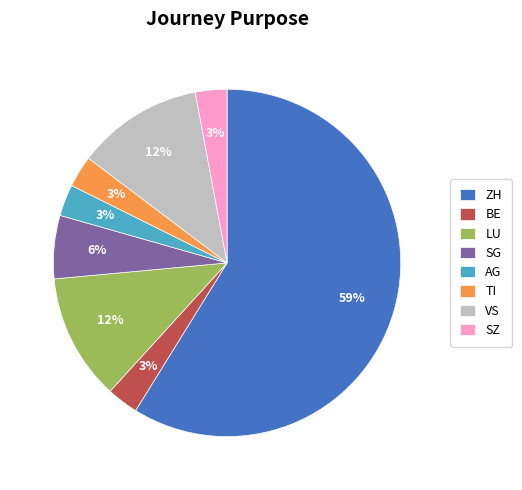

Is it true that LU is 12% of the pie?

True